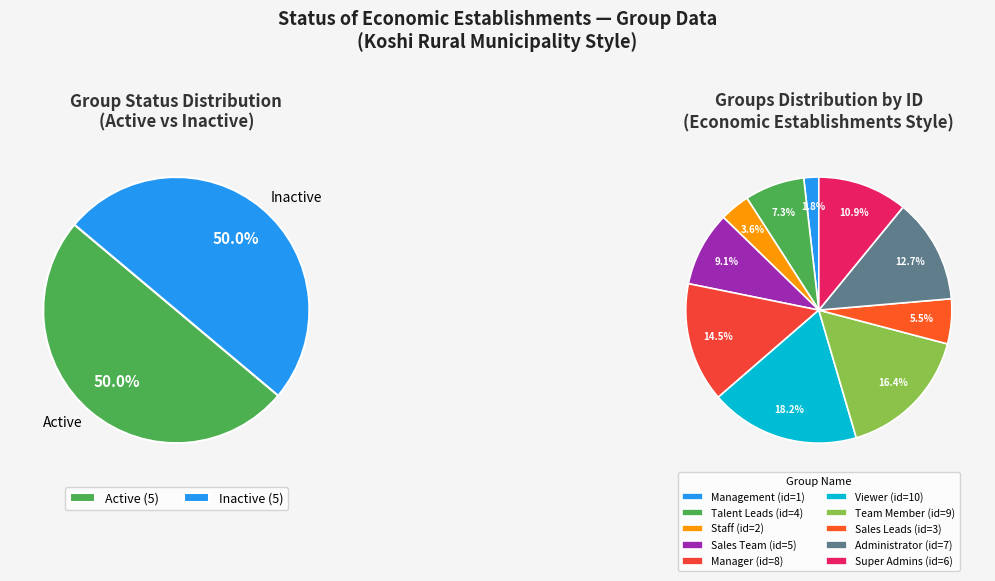

What is the smallest slice in the pie chart?

Management